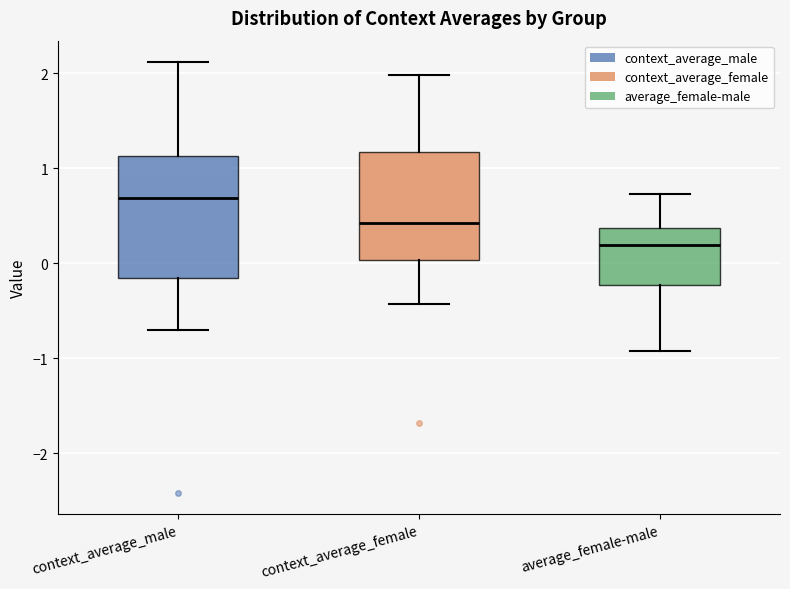

Reading left to right, read every box against the y-axis: the position of its median line, the range the box covers, and the ends of its whiskers. The values are not printed on the chart, so give them approximately, as read against the axis.

context_average_male: median 0.7, box -0.2 to 1.1, whiskers -0.7 to 2.1
context_average_female: median 0.4, box 0.0 to 1.2, whiskers -0.4 to 2.0
average_female-male: median 0.2, box -0.2 to 0.4, whiskers -0.9 to 0.7